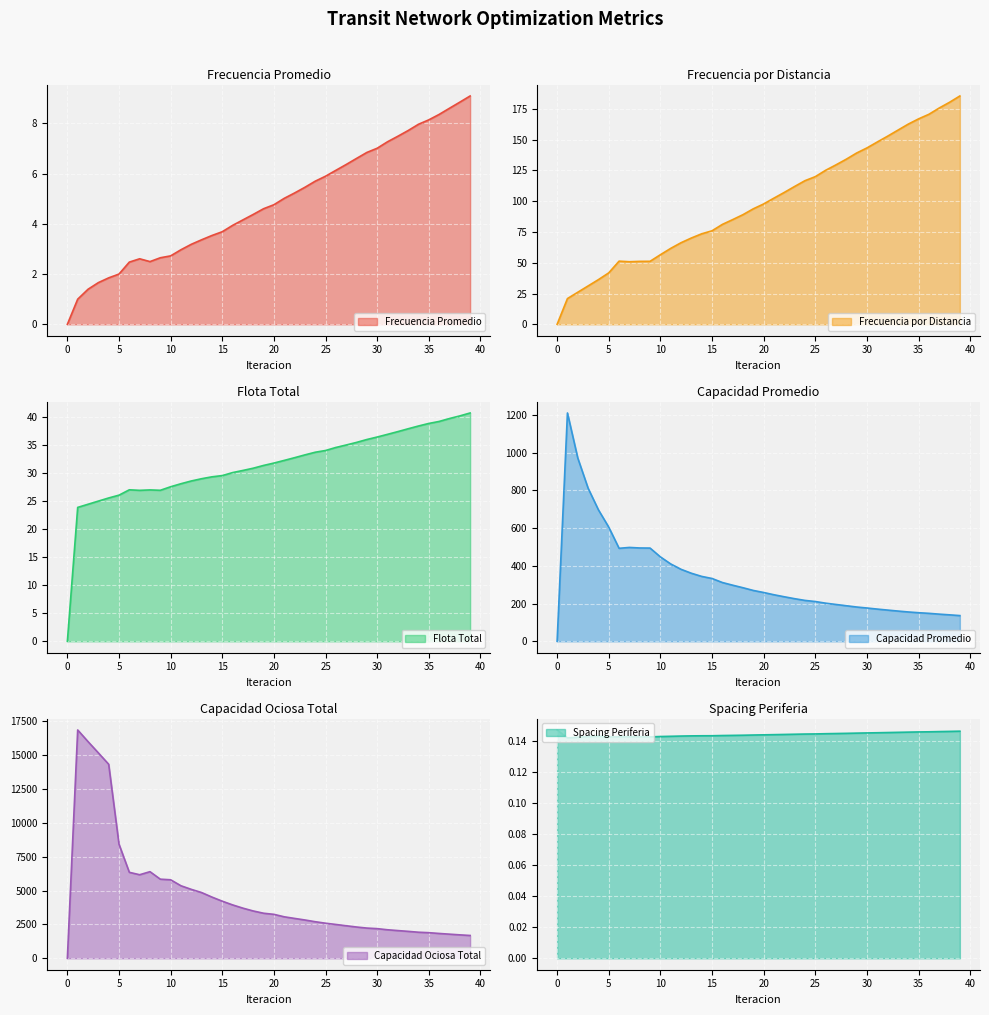

Reading right to left, list all the values displayed in this chart.

Frecuencia Promedio: 39=9.1	38=8.8	37=8.6	36=8.4	35=8.1	34=8.0	33=7.7	32=7.5	31=7.3	30=7.0	29=6.8	28=6.6	27=6.4	26=6.1	25=5.9	24=5.7	23=5.5	22=5.2	21=5.0	20=4.8	19=4.6	18=4.4	17=4.2	16=3.9	15=3.7	14=3.5	13=3.4	12=3.2	11=3.0	10=2.7	9=2.6	8=2.5	7=2.6	6=2.5	5=2.0	4=1.8	3=1.7	2=1.4	1=1.0	0=0.0
Frecuencia por Distancia: 39=185.5	38=180.4	37=175.7	36=170.6	35=166.9	34=162.6	33=157.7	32=152.8	31=148.1	30=143.3	29=139.1	28=134.1	27=129.5	26=125.1	25=120.0	24=116.7	23=112.0	22=107.2	21=102.5	20=97.8	19=93.8	18=89.1	17=85.1	16=81.2	15=76.0	14=73.5	13=70.1	12=66.3	11=61.7	10=56.5	9=51.2	8=51.1	7=50.8	6=51.3	5=41.8	4=36.3	3=31.2	2=26.0	1=20.9	0=0.0
Flota Total: 39=40.8	38=40.2	37=39.8	36=39.3	35=38.9	34=38.4	33=38.0	32=37.4	31=37.0	30=36.5	29=36.0	28=35.5	27=35.1	26=34.6	25=34.1	24=33.8	23=33.3	22=32.8	21=32.3	20=31.8	19=31.4	18=30.9	17=30.5	16=30.1	15=29.6	14=29.4	13=29.0	12=28.6	11=28.1	10=27.6	9=27.0	8=27.0	7=27.0	6=27.1	5=26.1	4=25.6	3=25.0	2=24.5	1=23.9	0=0.0
Capacidad Promedio: 39=136.4	38=140.3	37=144.0	36=148.3	35=151.6	34=155.6	33=160.5	32=165.6	31=170.9	30=176.6	29=181.9	28=188.7	27=195.4	26=202.3	25=211.0	24=216.9	23=226.0	22=236.2	21=246.9	20=258.9	19=269.7	18=284.1	17=297.6	16=311.8	15=333.1	14=344.2	13=360.9	12=381.8	11=410.3	10=447.7	9=494.5	8=495.0	7=497.8	6=493.2	5=605.5	4=697.2	3=812.1	2=972.2	1=1211.0	0=0.0
Capacidad Ociosa Total: 39=1685.5	38=1731.7	37=1782.9	36=1834.6	35=1892.6	34=1925.9	33=1989.9	32=2047.5	31=2107.7	30=2190.5	29=2232.5	28=2310.9	27=2403.8	26=2499.0	25=2591.4	24=2701.9	23=2829.8	22=2945.8	21=3064.9	20=3246.2	19=3328.6	18=3495.4	17=3703.8	16=3943.9	15=4217.7	14=4521.6	13=4854.9	12=5091.3	11=5356.7	10=5798.9	9=5843.2	8=6397.3	7=6171.4	6=6349.7	5=8430.7	4=14330.3	3=15171.2	2=16003.1	1=16861.5	0=0.0
Spacing Periferia: 39=0.1	38=0.1	37=0.1	36=0.1	35=0.1	34=0.1	33=0.1	32=0.1	31=0.1	30=0.1	29=0.1	28=0.1	27=0.1	26=0.1	25=0.1	24=0.1	23=0.1	22=0.1	21=0.1	20=0.1	19=0.1	18=0.1	17=0.1	16=0.1	15=0.1	14=0.1	13=0.1	12=0.1	11=0.1	10=0.1	9=0.1	8=0.1	7=0.1	6=0.1	5=0.1	4=0.1	3=0.1	2=0.1	1=0.1	0=0.1